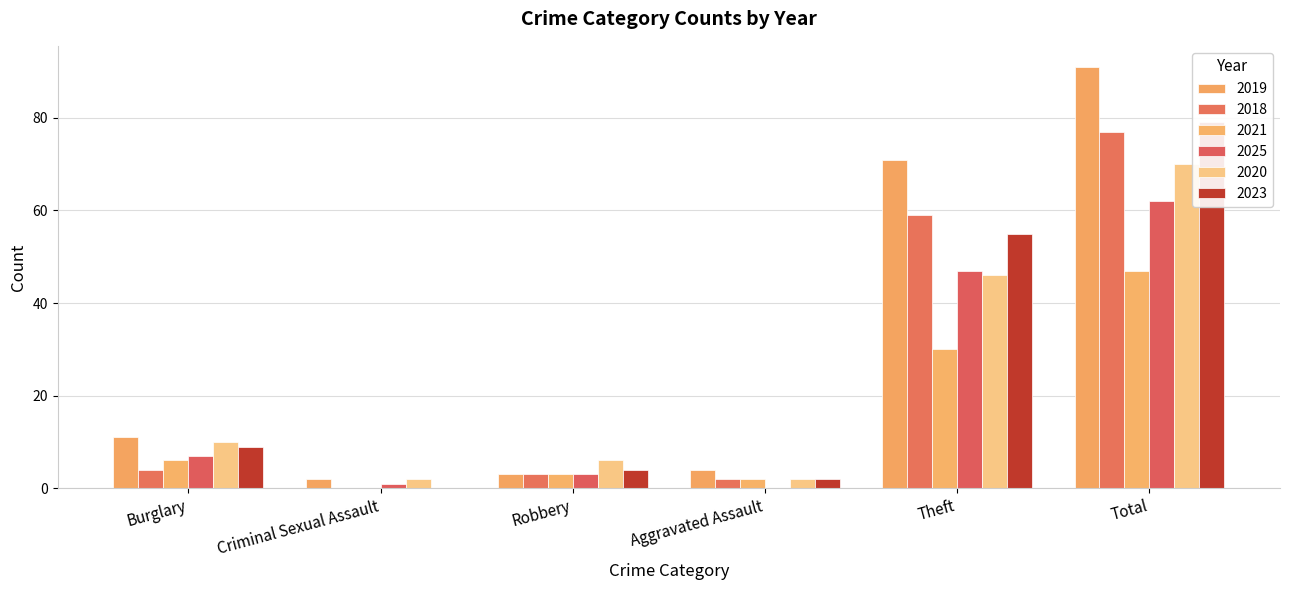

Which series has the widest spread of values?

2019